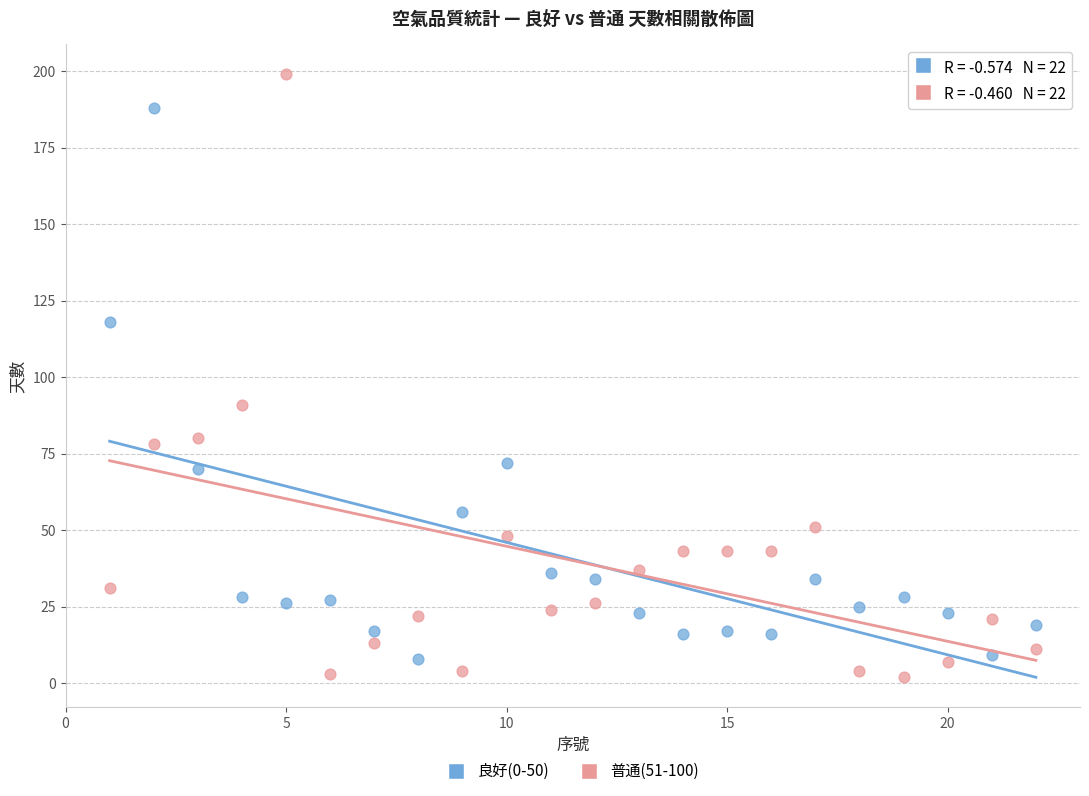

Which series has the widest spread of Y values?

普通(51-100)